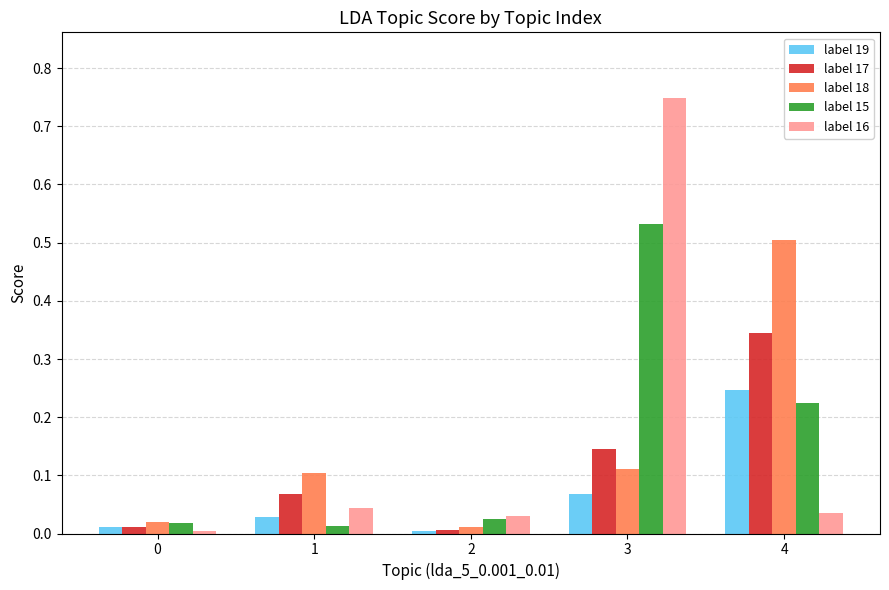

The label 18 series shows 0.0 at 0. True or false?

True